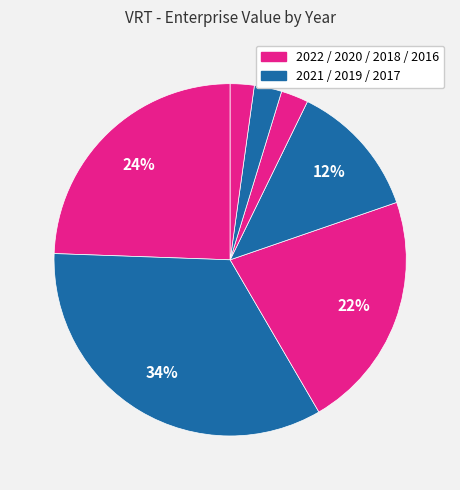

Count the number of slices in the pie.

7